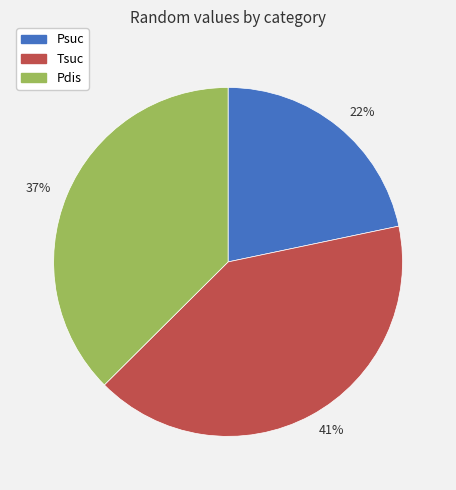

To the nearest percent, what is the difference between the largest and smallest slice percentages?

19%